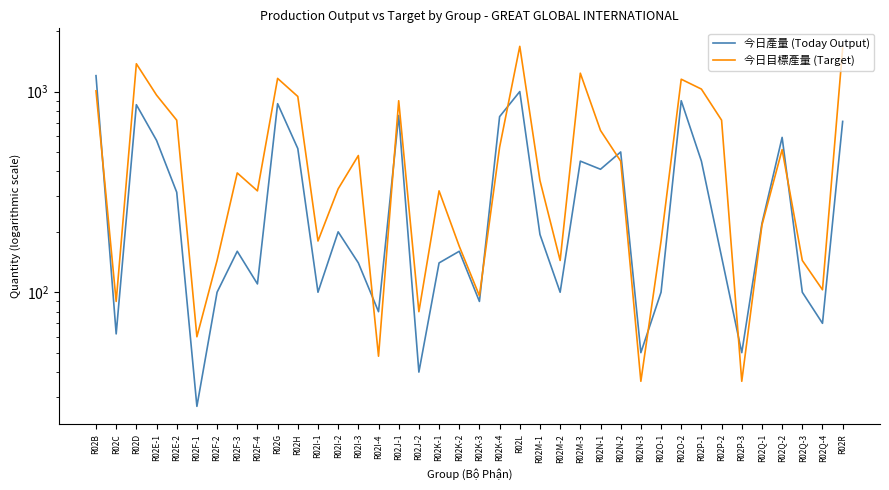

The value of 今日產量 (Today Output) at R02M-3 is 102.8. True or false?

False